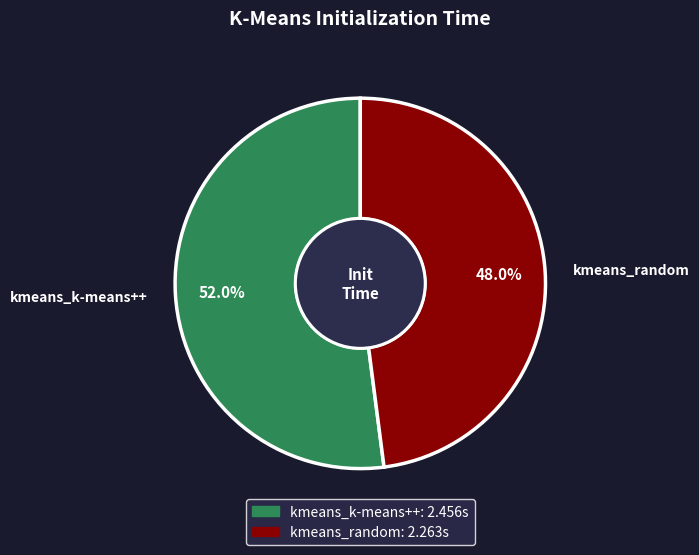

Rank the categories by value from highest to lowest.

kmeans_k-means++, kmeans_random